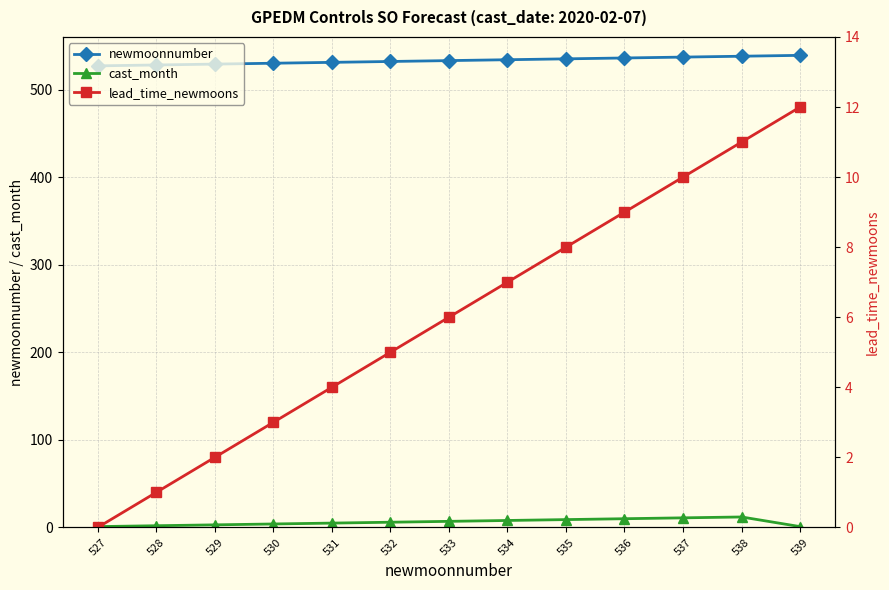

Which series changed the most between 533 and 537?

newmoonnumber